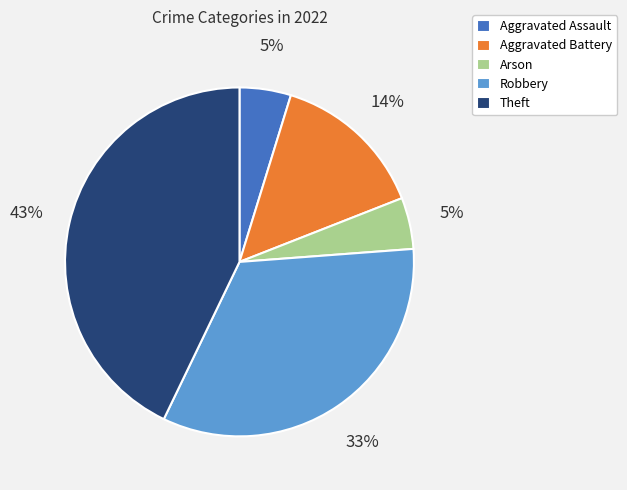

The Aggravated Assault slice represents 17% of the pie. True or false?

False